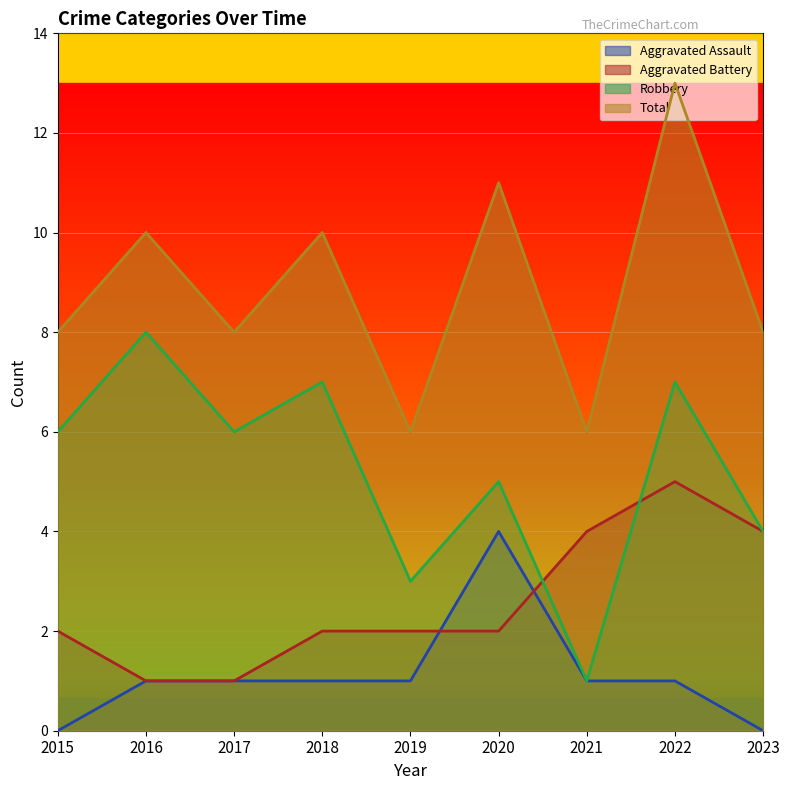

How many categories are shown in the chart?

9